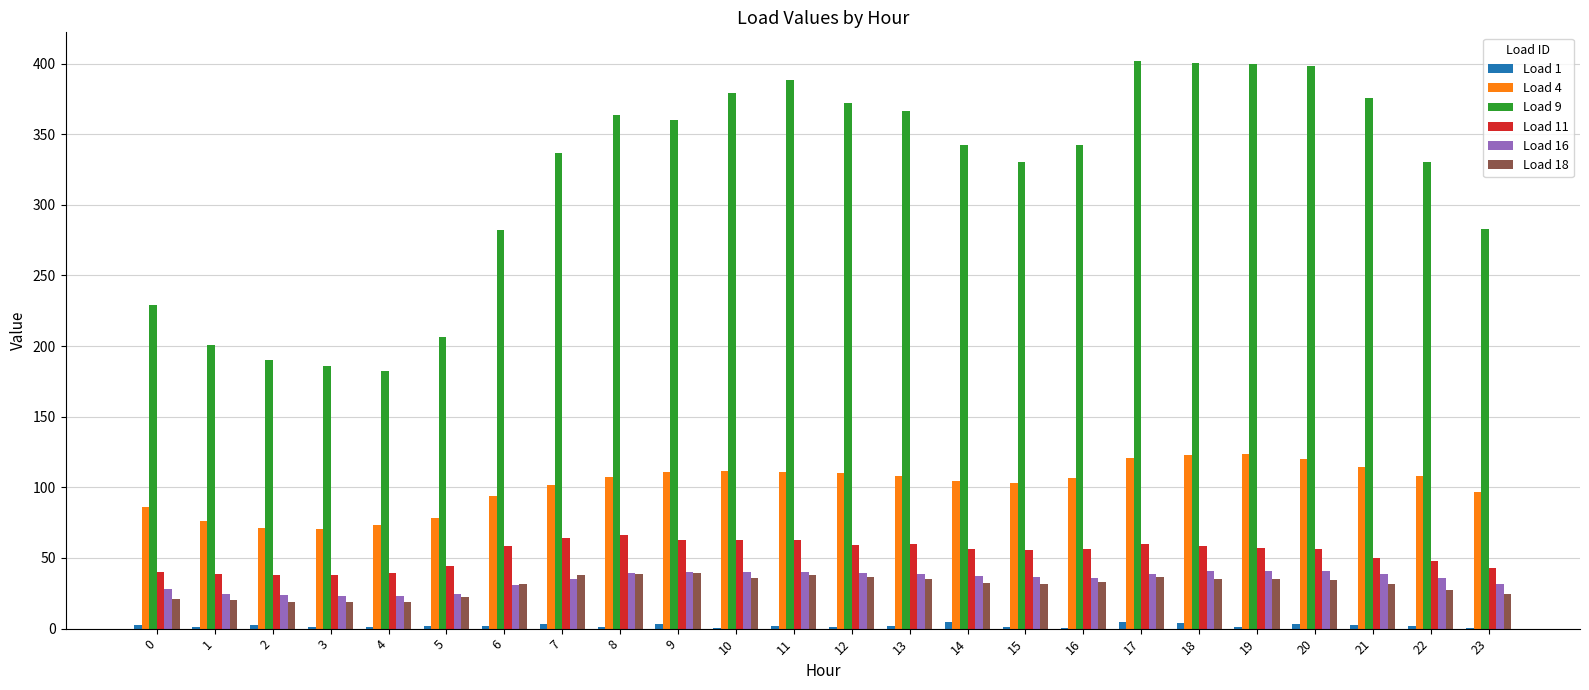

True or false: Load 9 has a value of 140.8 at 13.

False